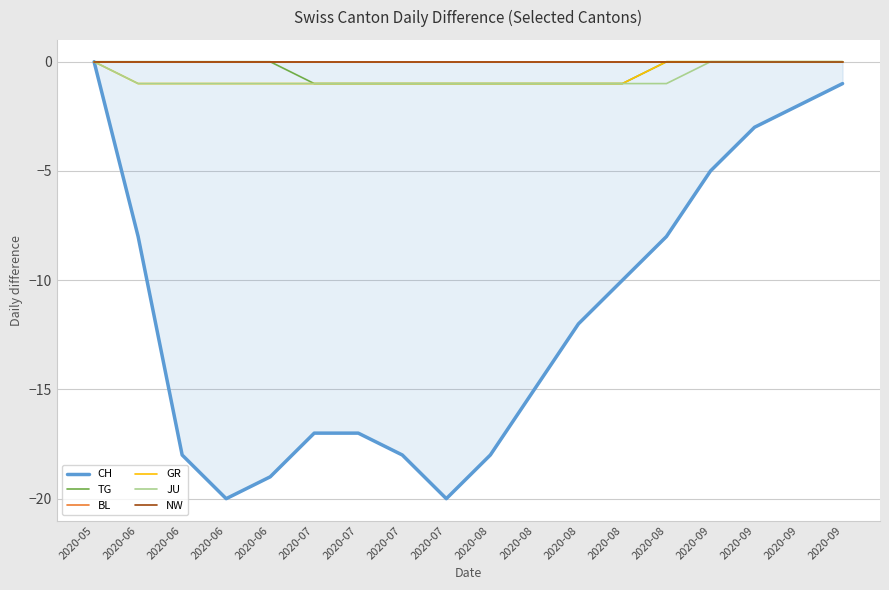

What is the lowest value of the TG series?

-1